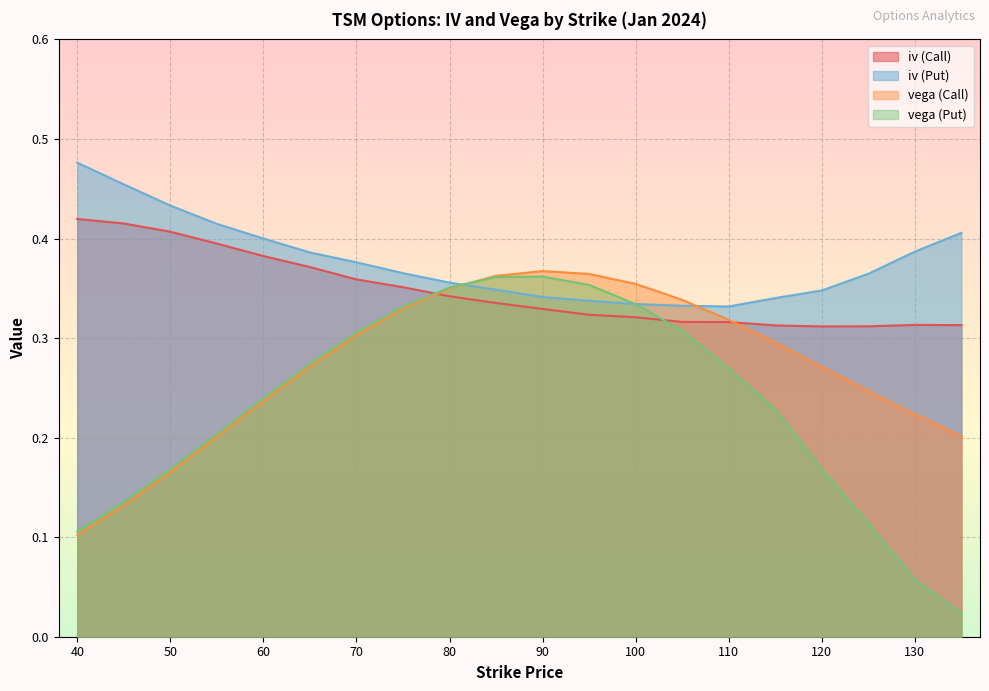

At 60, list the series in order from smallest to largest.

vega (Call), vega (Put), iv (Call), iv (Put)